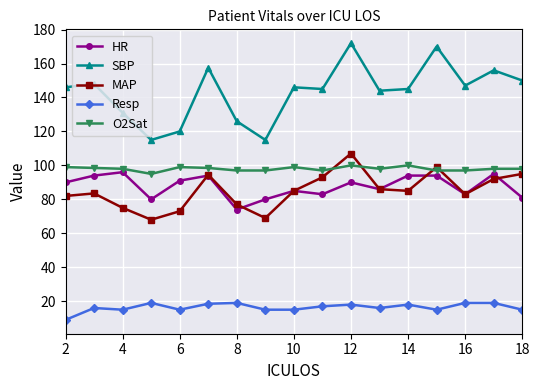

How many data points in HR are less than 90?

8